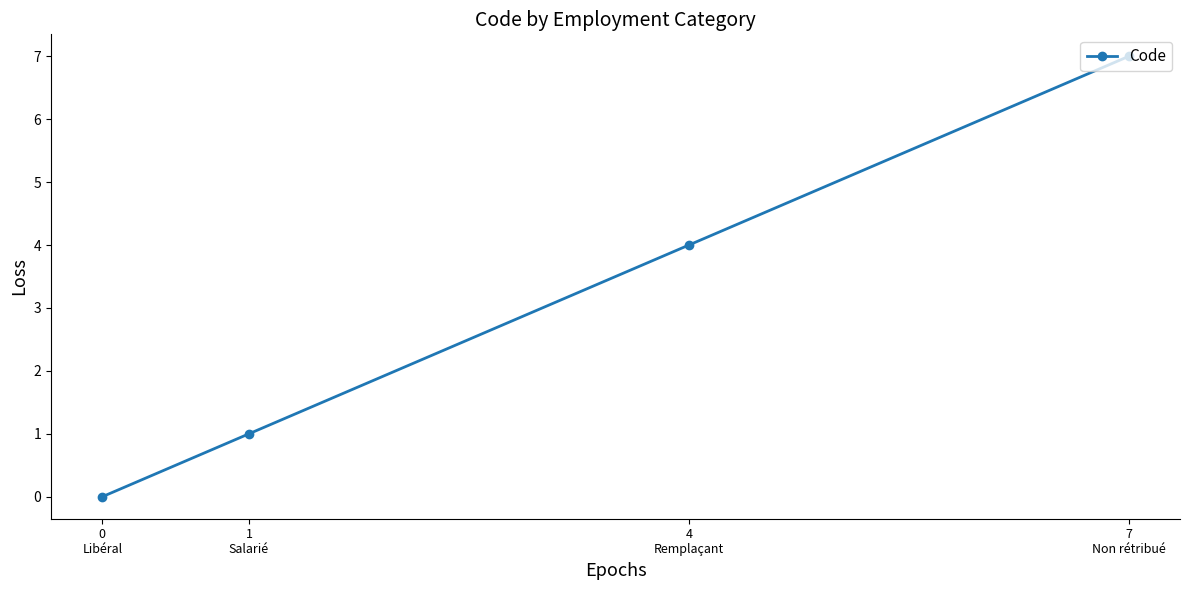

True or false: the data shows -5 at 0
Libéral.

False